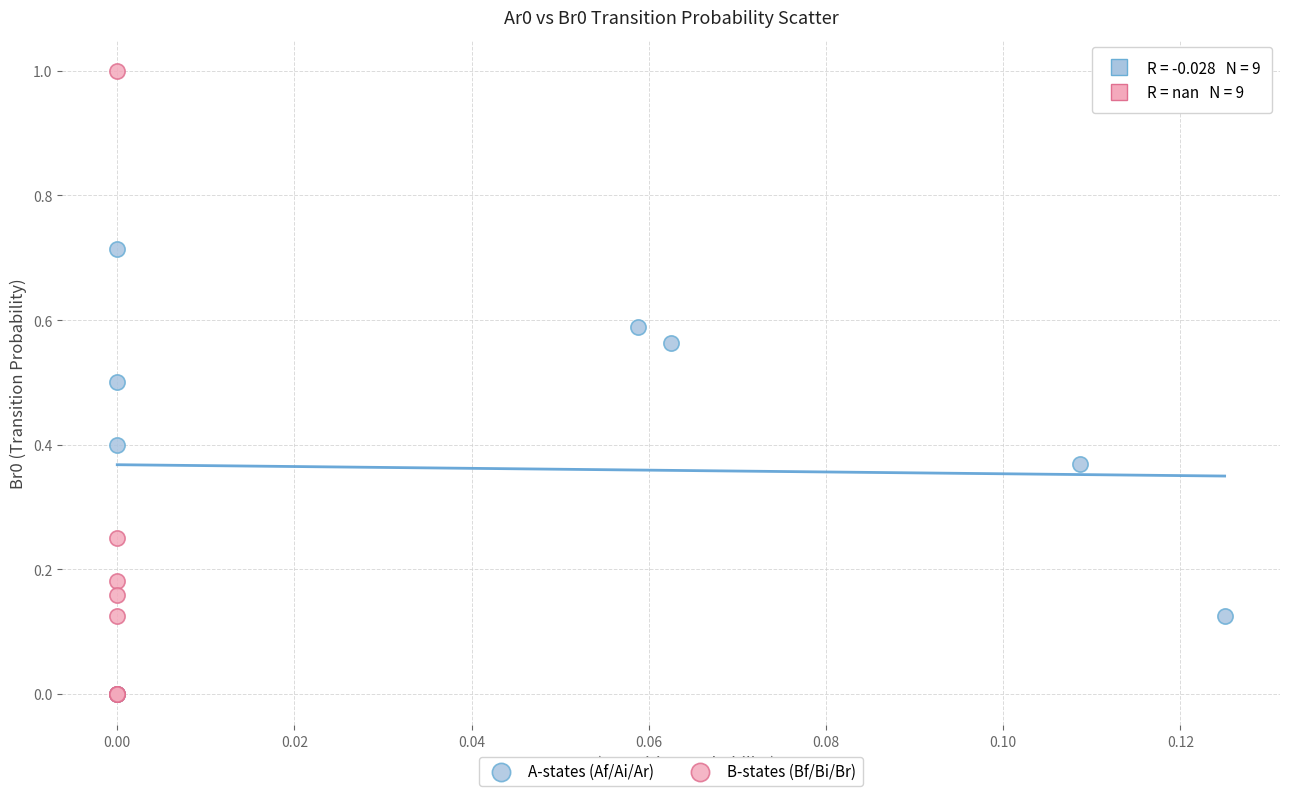

Which series contains the highest Y value?

B-states (Bf/Bi/Br)